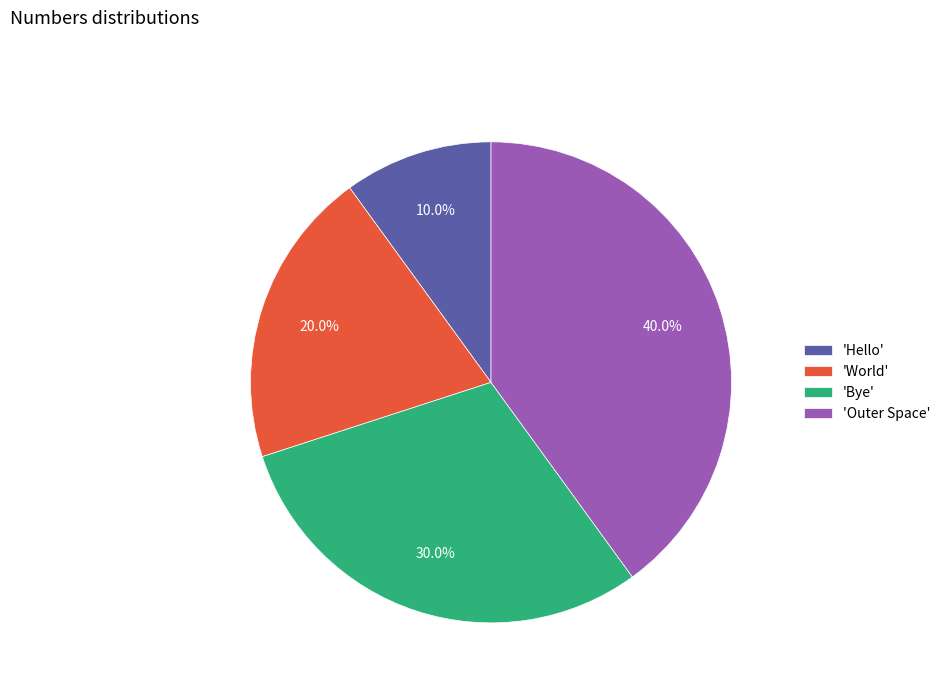

Approximately how many times larger is the value at 'Bye' compared to 'Hello'?

3.0